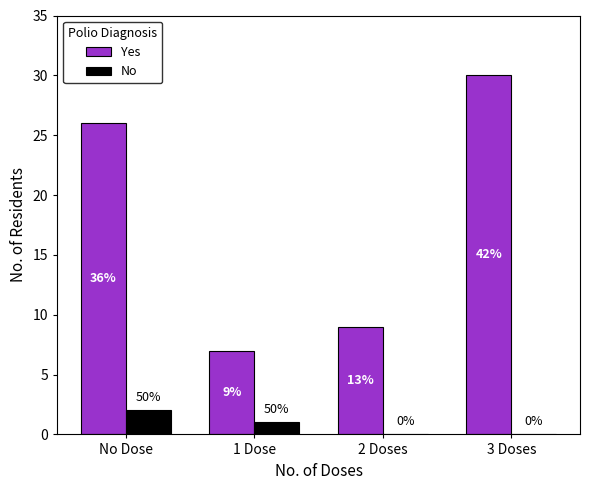

Reading left to right, what are all the values shown in this chart?

Yes: 26	7	9	30
No: 2	1	0	0